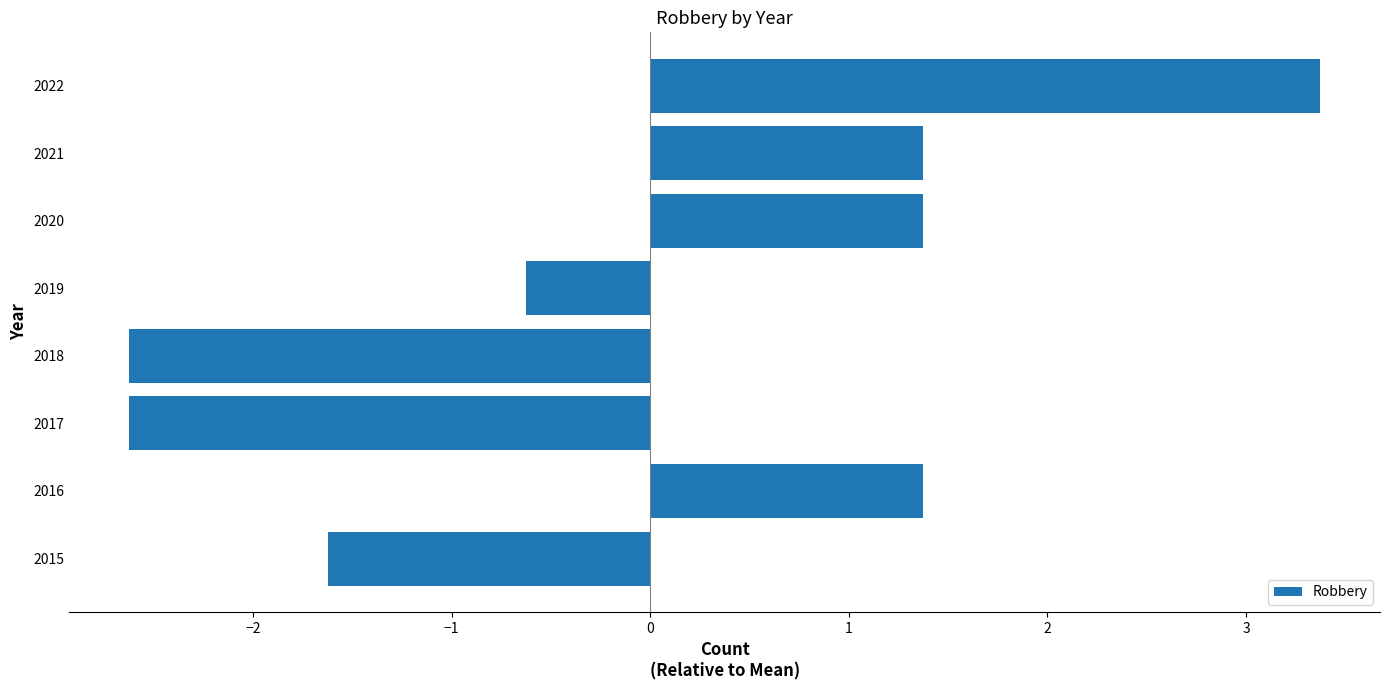

What is the difference between the maximum and minimum values?

6.0